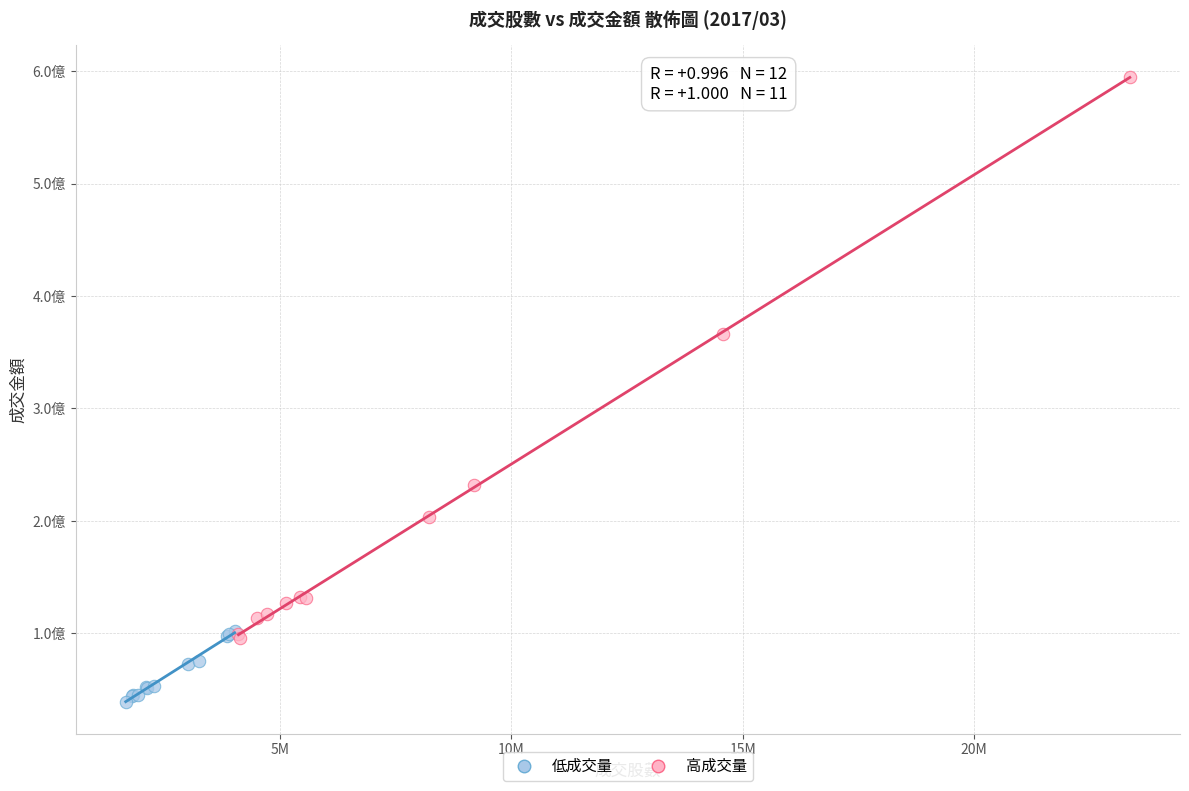

What are all the series names shown in the legend?

低成交量, 高成交量